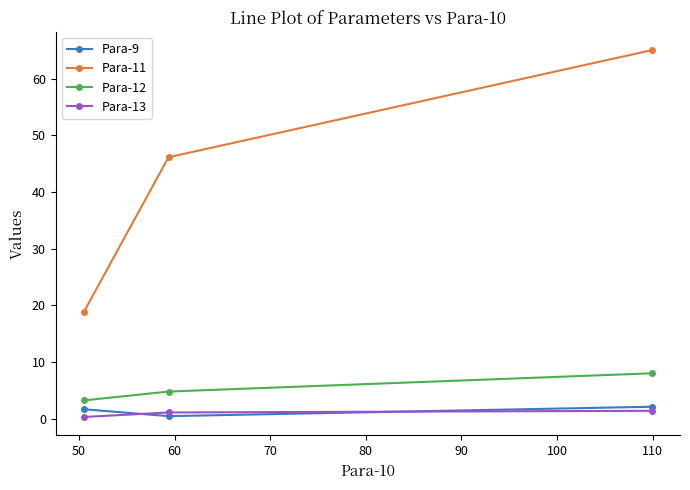

What is the smallest value displayed?

0.3